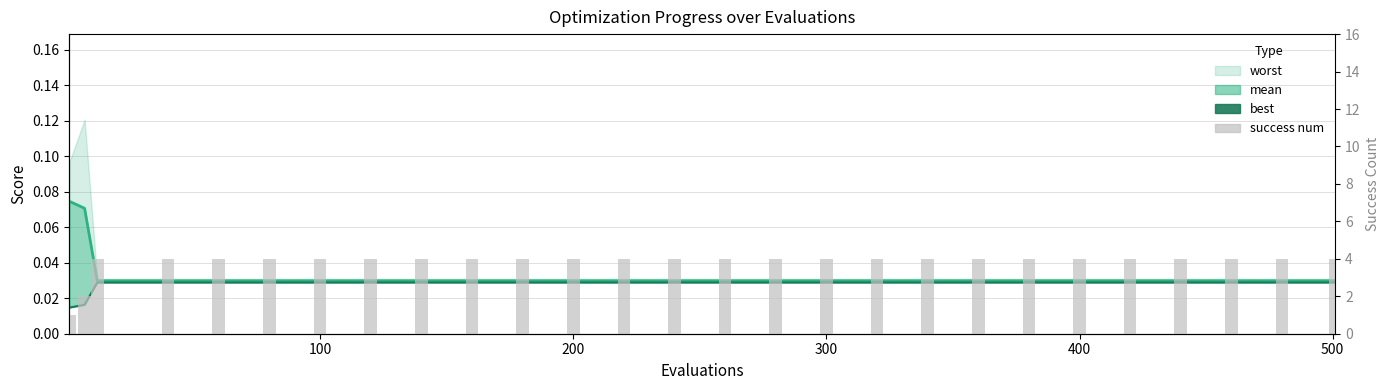

What is the difference between the maximum and minimum values in the success num series?

3.0